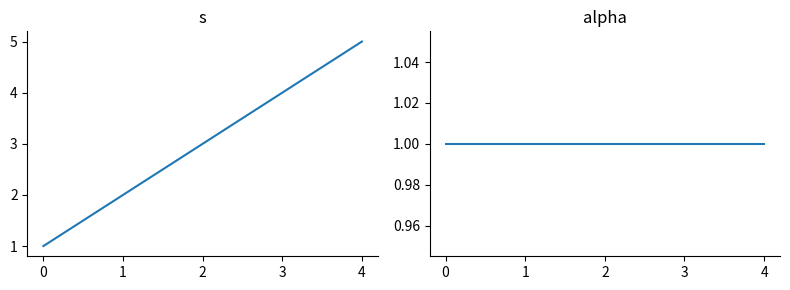

Is the value of alpha at 2 greater than the value of s at 2?

No